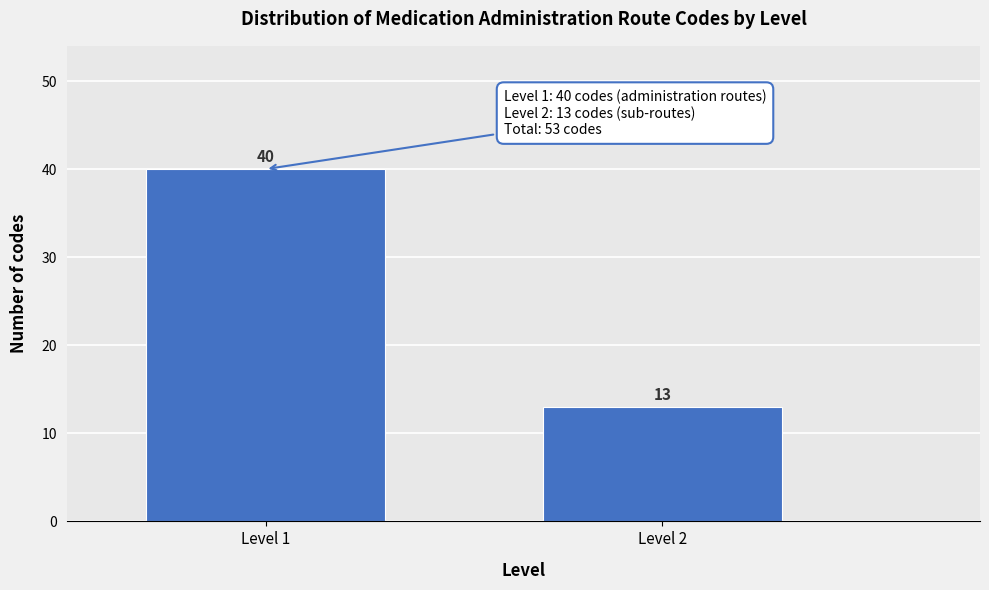

Reading right to left, list all the values displayed in this chart.

Level 2=13	Level 1=40